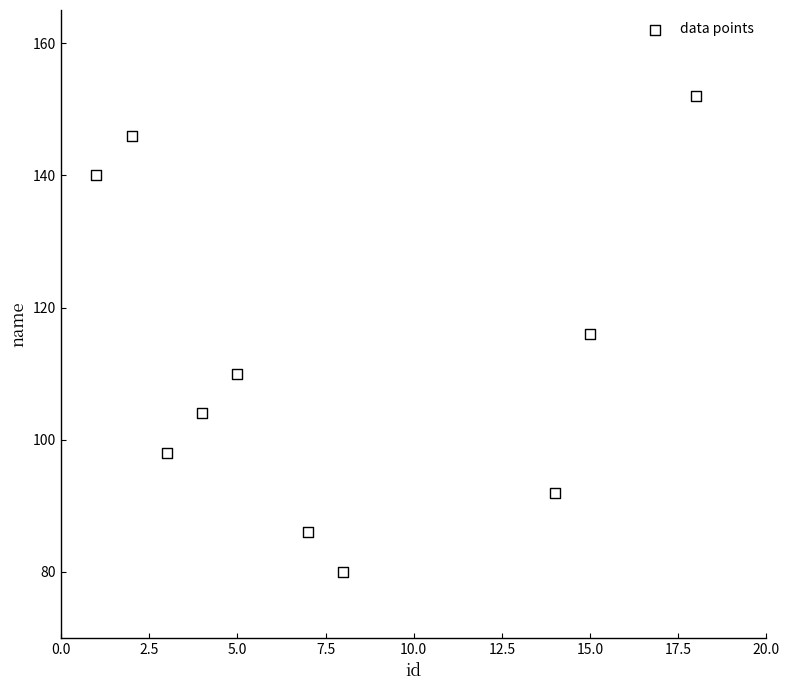

What is the average X value?

8